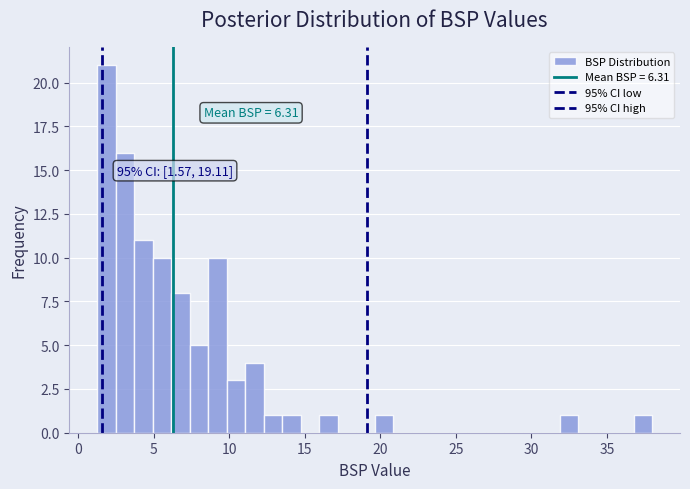

Read against the x-axis, roughly where is the centre of the tallest bar?

2.0